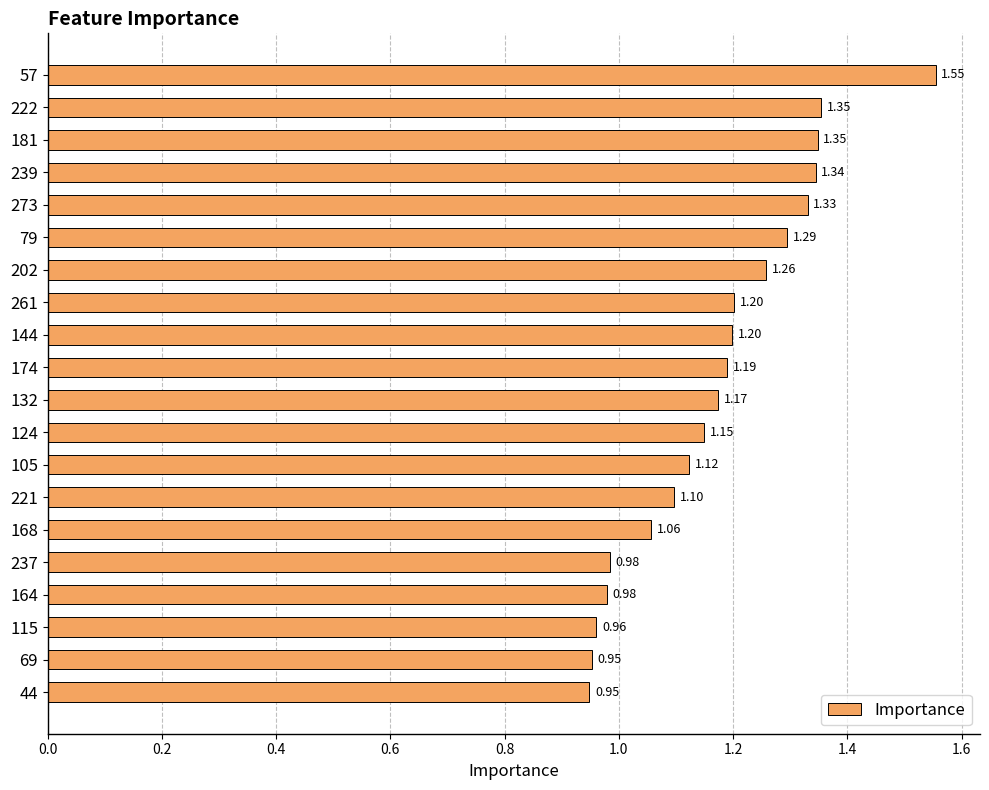

How many data points are above 1?

15